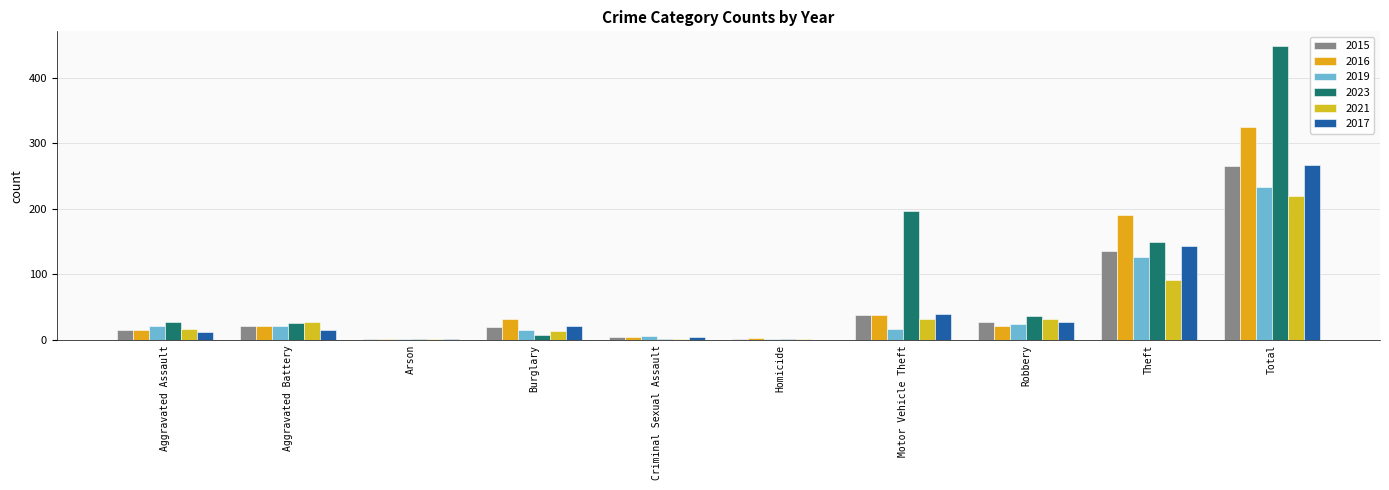

How many data points does each series have?

10